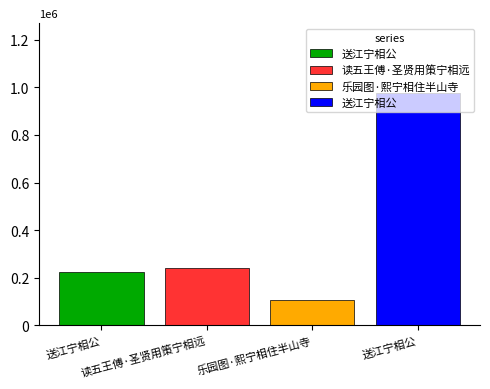

Which category has the highest value across all series?

送江宁相公